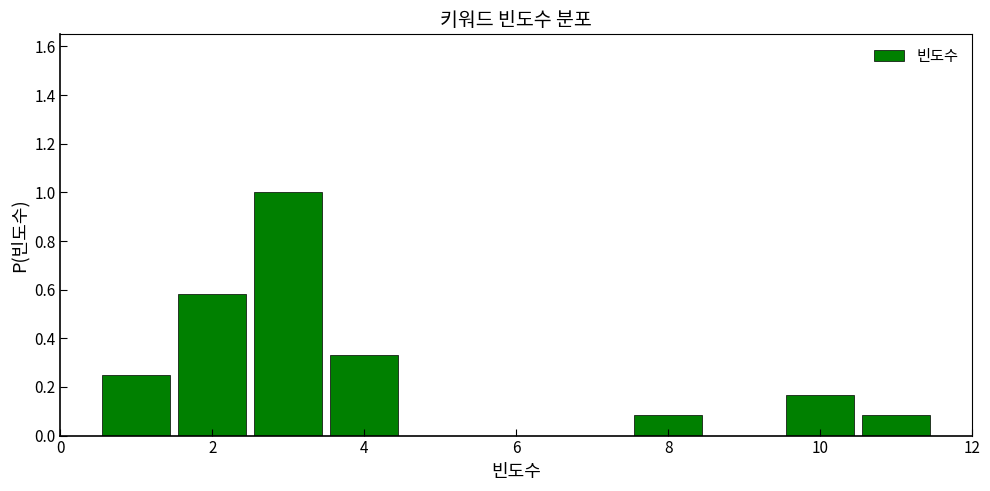

How tall is the bar that spans 2.5 to 3.5 on the x-axis? Neither the bar edges nor the heights are printed on the chart, so give them approximately, as read against the axes.

1.00